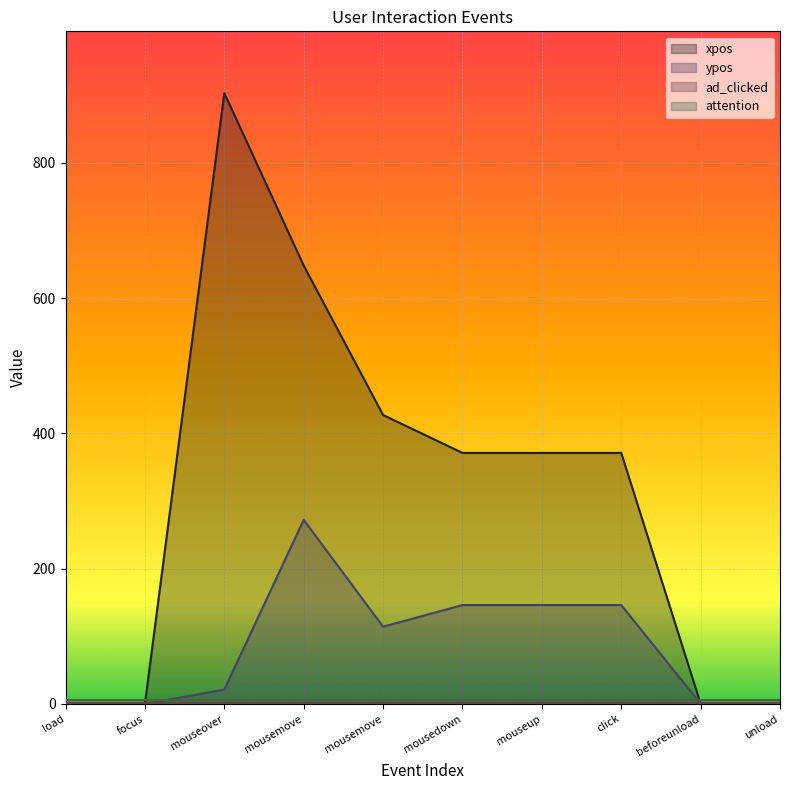

How many categories are shown in the chart?

10